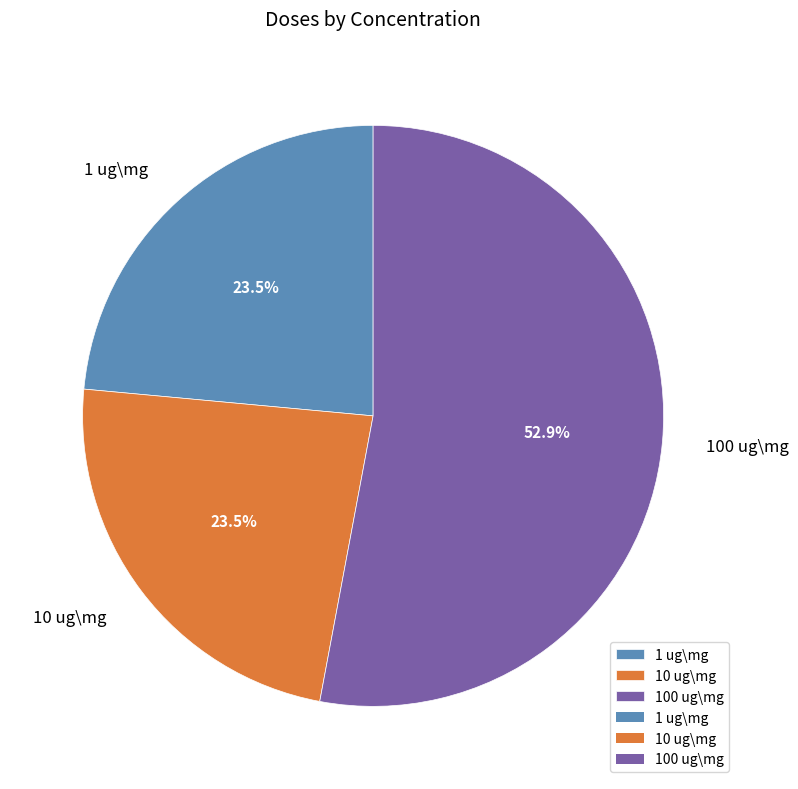

How much of the chart is everything except 1 ug\mg?

76.5%